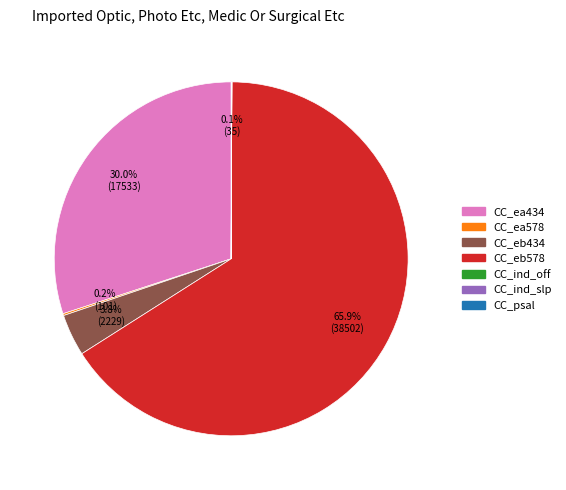

What is the largest slice in the pie chart?

CC_eb578